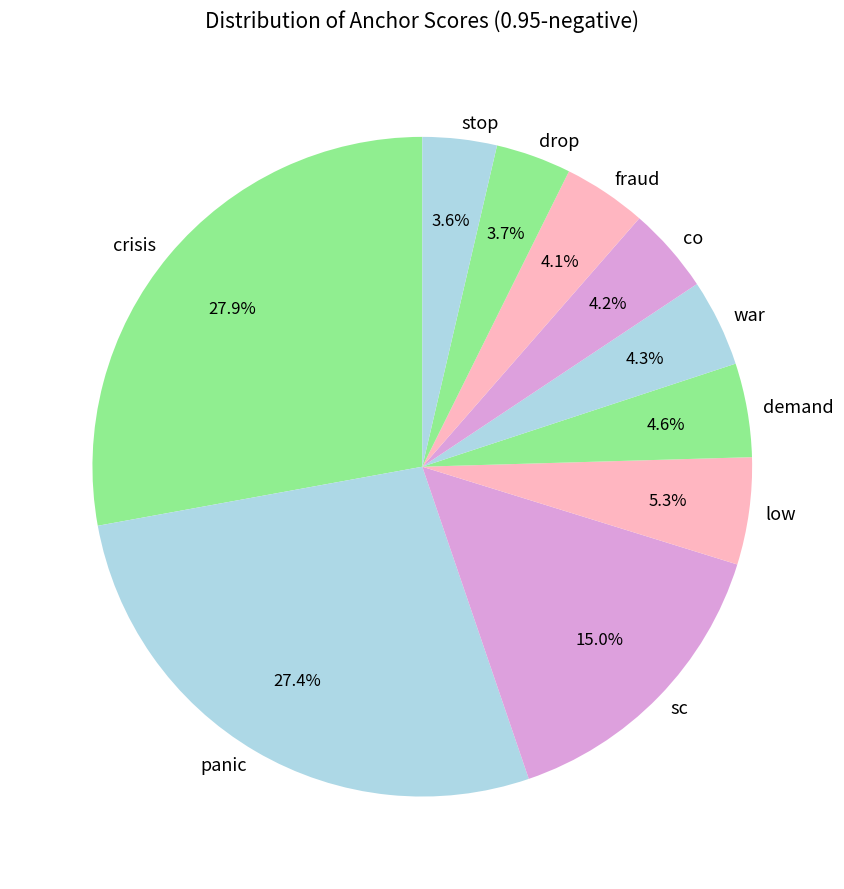

Is there a majority slice in this chart?

No